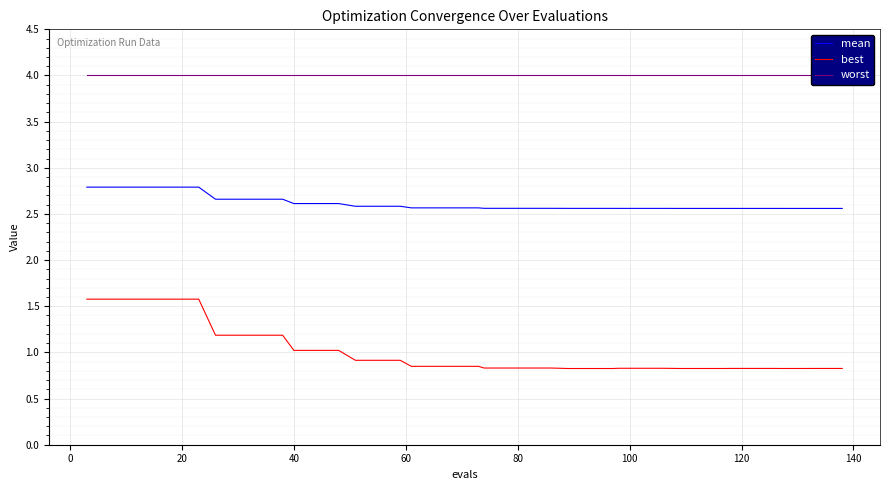

How many lines are shown in the chart?

3